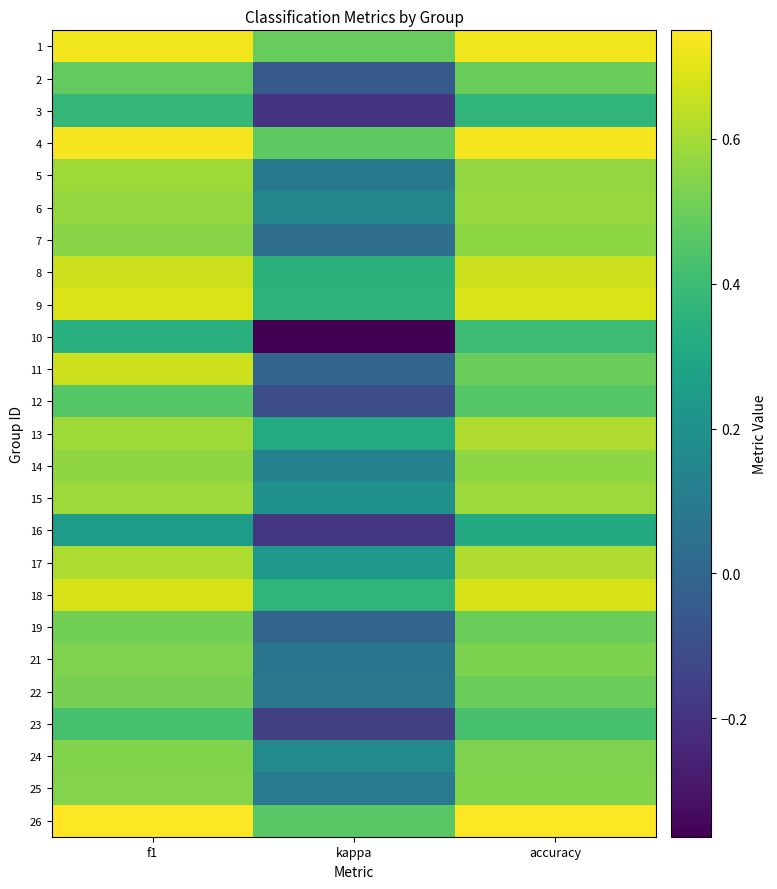

Count the number of data series in this chart.

25